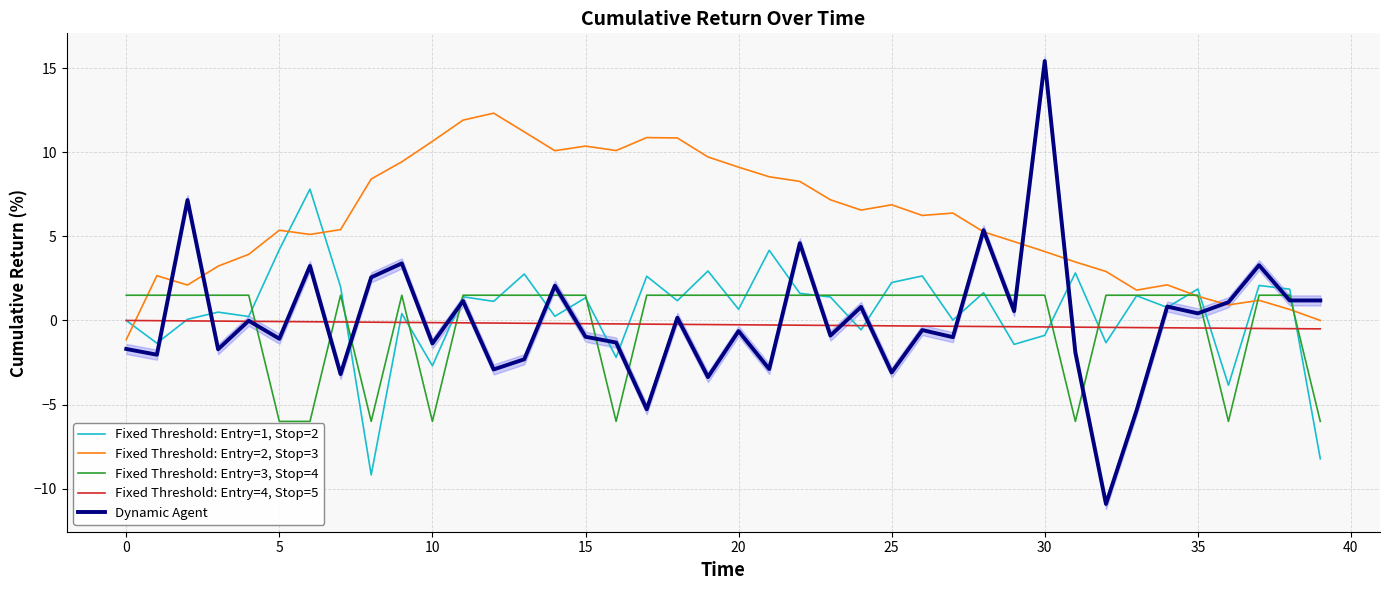

Between 37 and 33, which is larger?

37